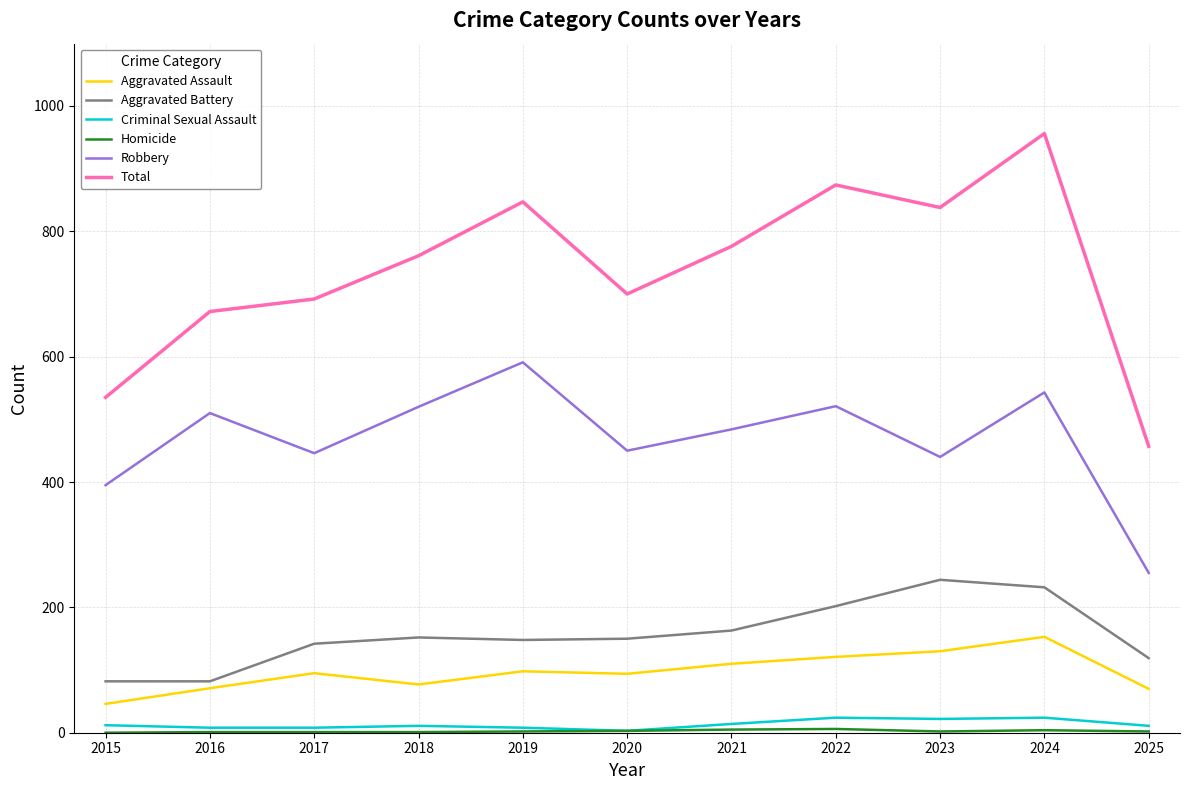

What is the difference between the maximum and minimum values in the Aggravated Battery series?

162